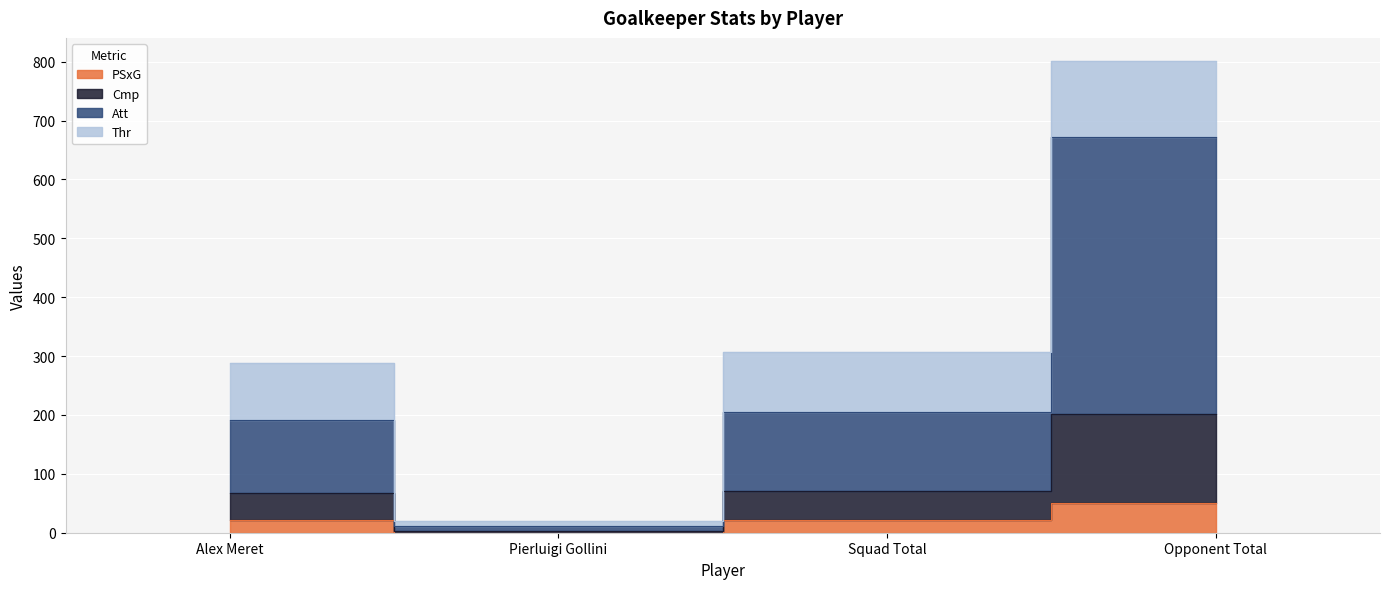

What position from the left is Pierluigi Gollini?

2